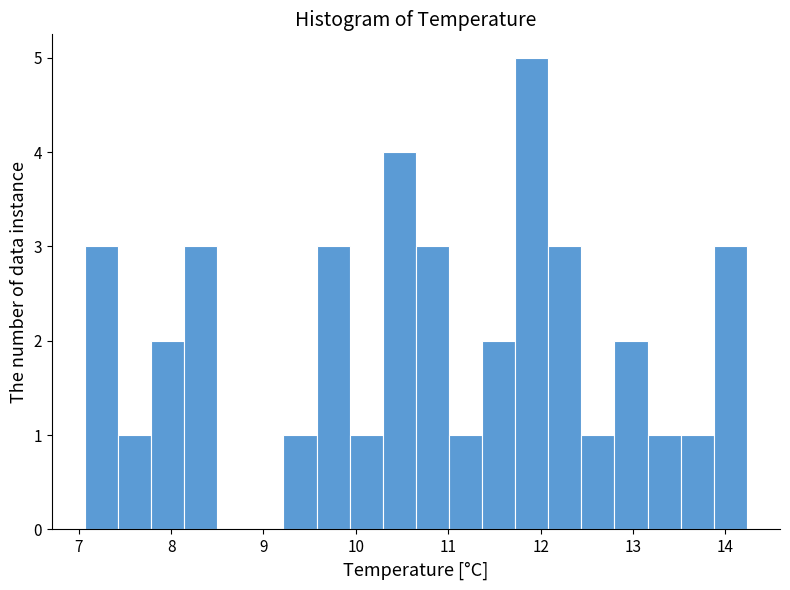

Around what value on the x-axis is the tallest bar? Give the approximate position of its centre, as read against the axis.

11.9